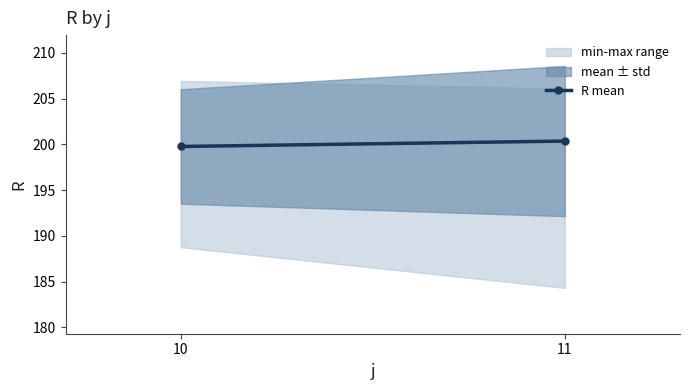

How many data points are less than 200?

1